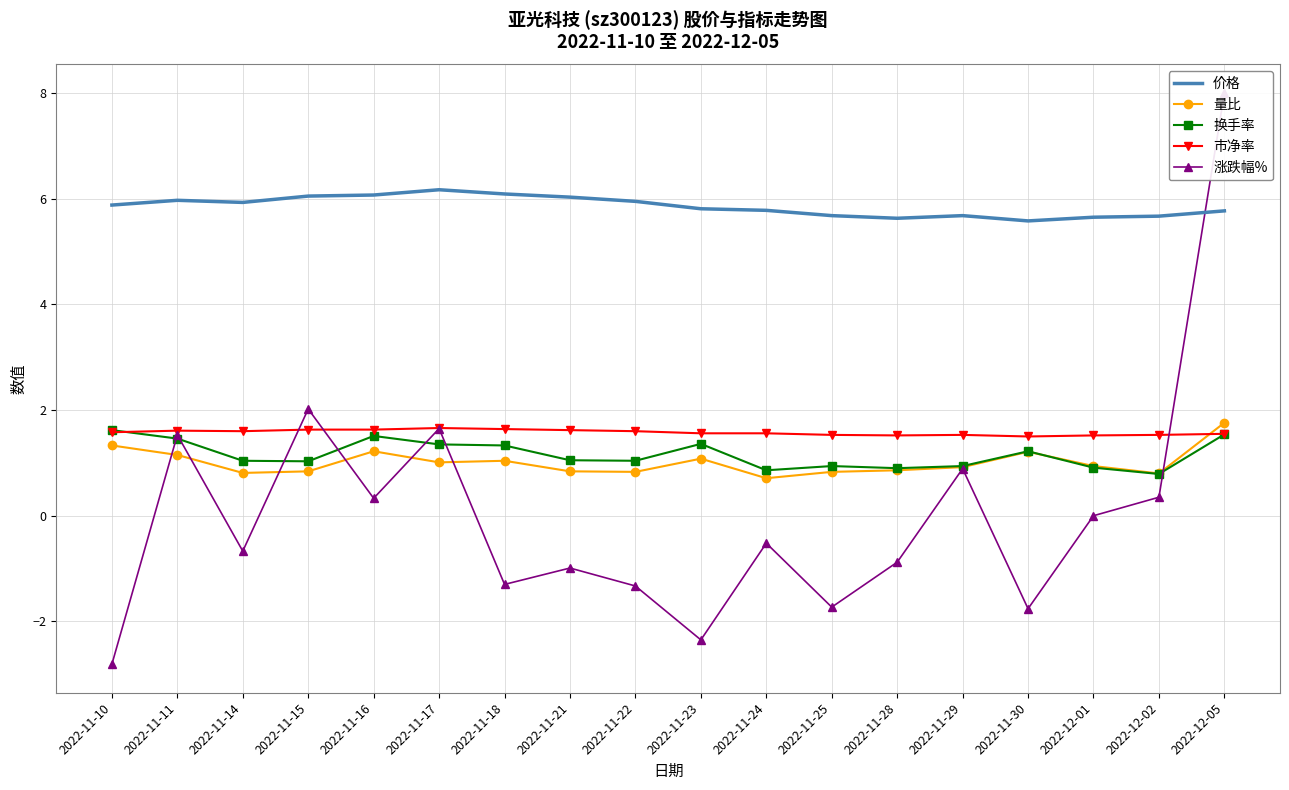

List the series in order of their peak value, highest first.

涨跌幅%, 价格, 量比, 市净率, 换手率